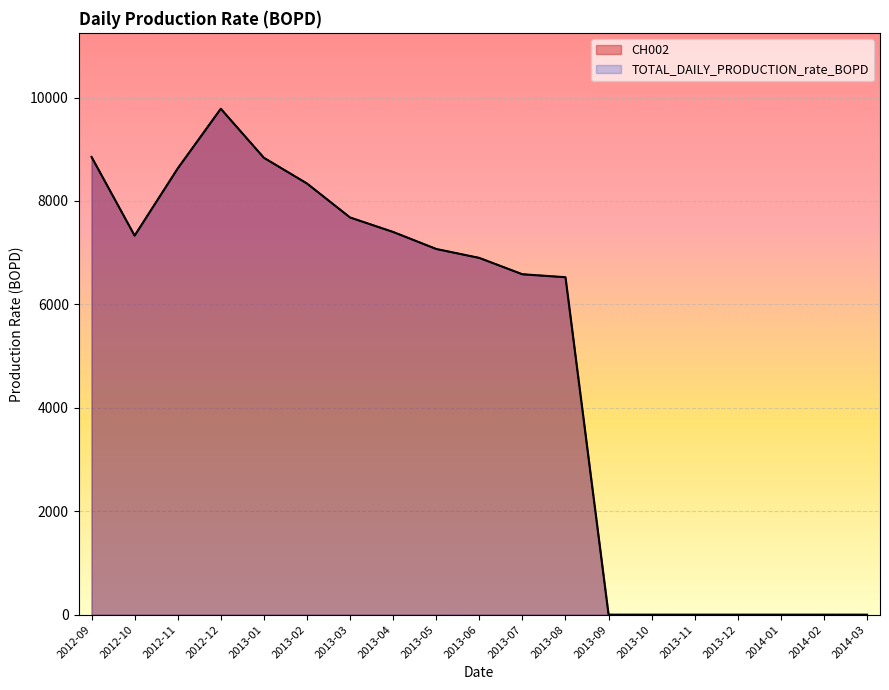

How many interior local peaks does the CH002 series have?

1